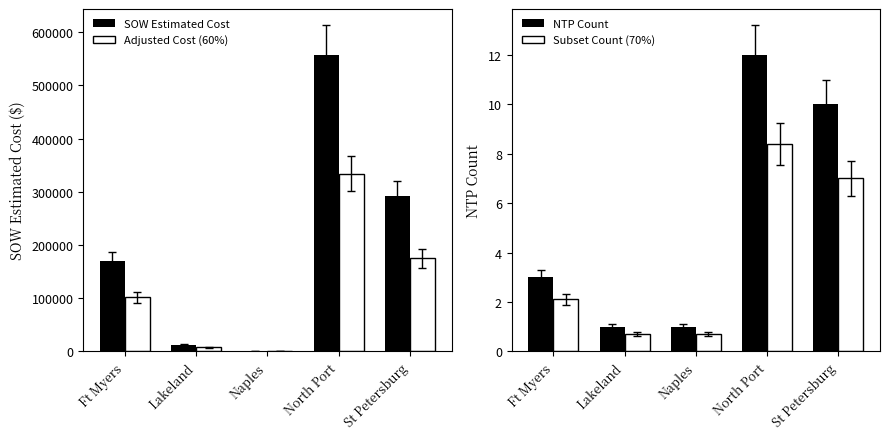

What is the difference between the second highest and minimum values in the Subset Count (70%) series?

6.3